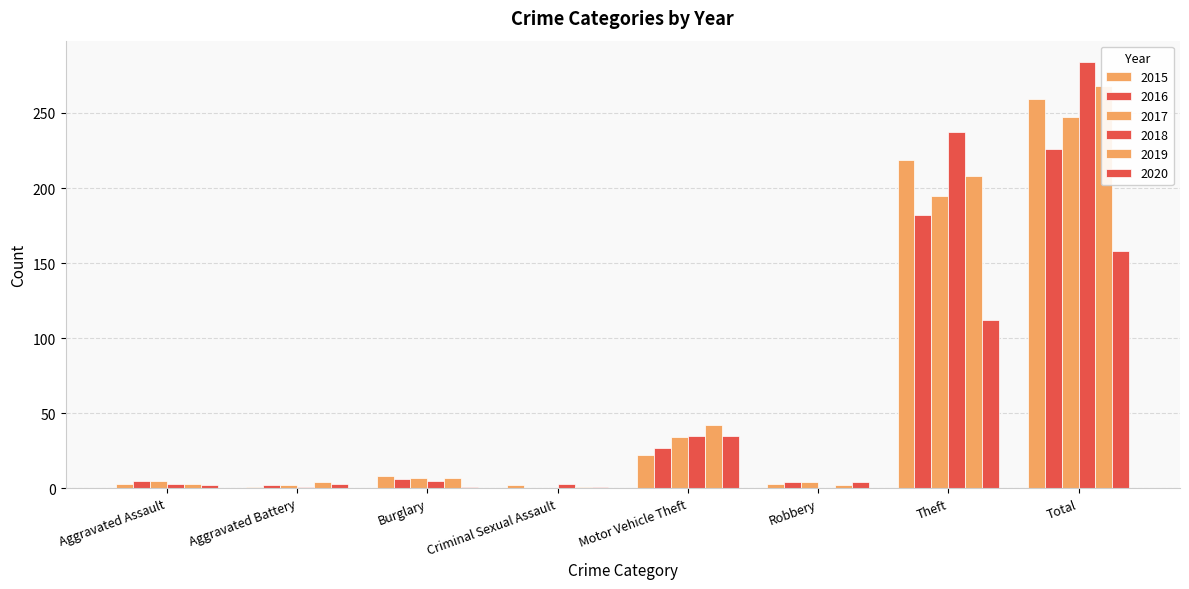

True or false: 2017 has a value of 34 at Motor Vehicle Theft.

True